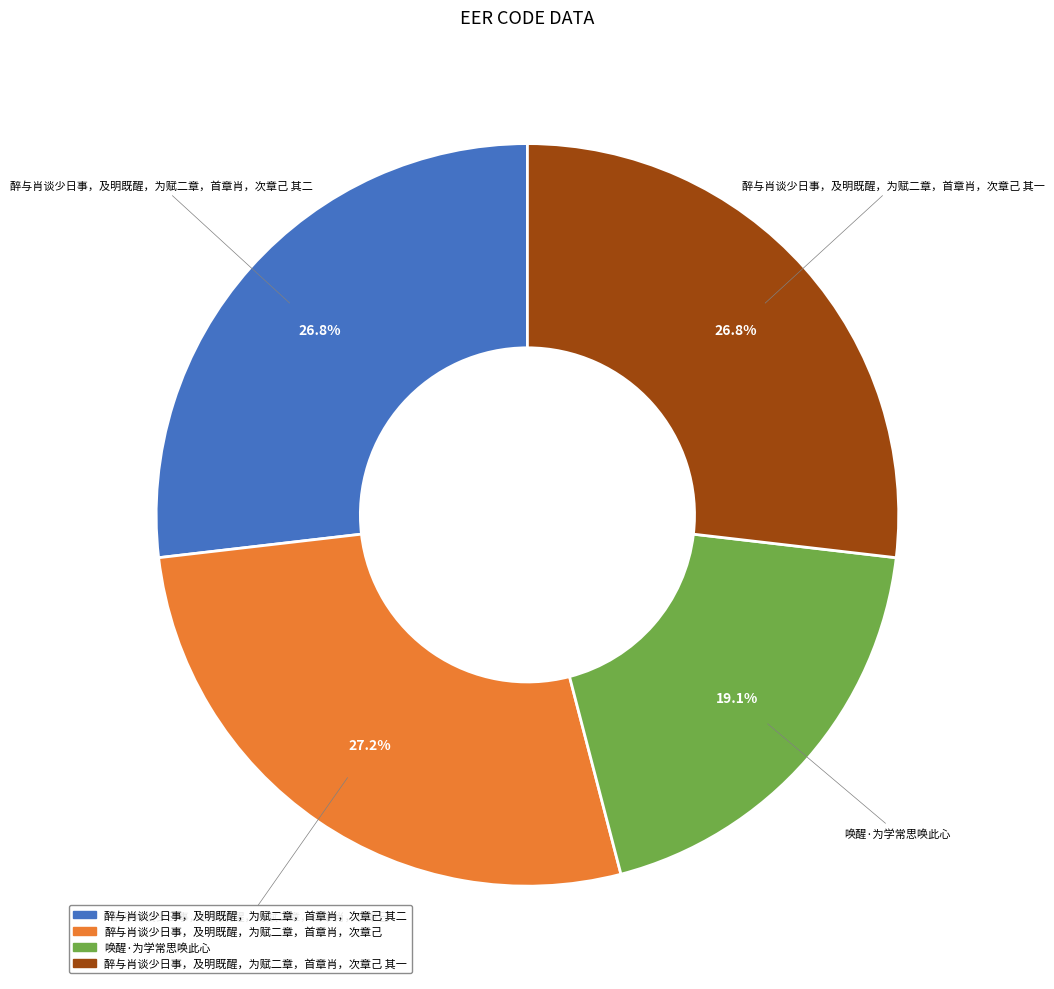

Is there a majority slice in this chart?

No